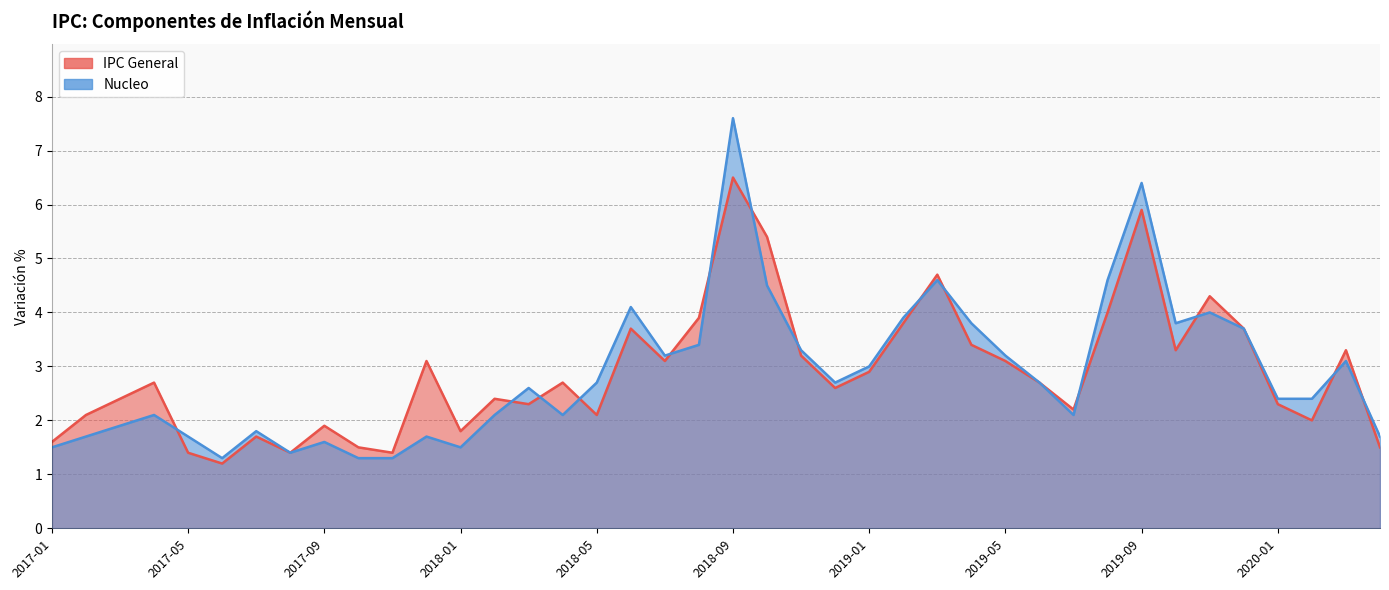

Read the IPC General value at 2018-10.

5.4